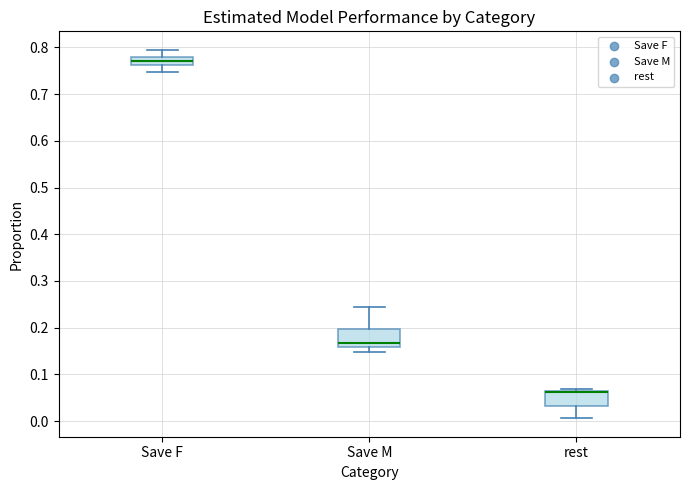

Reading left to right, transcribe this box plot: for each box, give where its median line is, the range the box spans, and where its two whiskers end, as read against the y-axis. The values are not printed on the chart, so give them approximately, as read against the axis.

Save F: median 0.77, box 0.76 to 0.78, whiskers 0.75 to 0.80
Save M: median 0.17, box 0.16 to 0.20, whiskers 0.15 to 0.25
rest: median 0.06 (drawn on the box's upper edge), box 0.03 to 0.07, whiskers 0.01 to 0.07 (just above the box's upper edge)